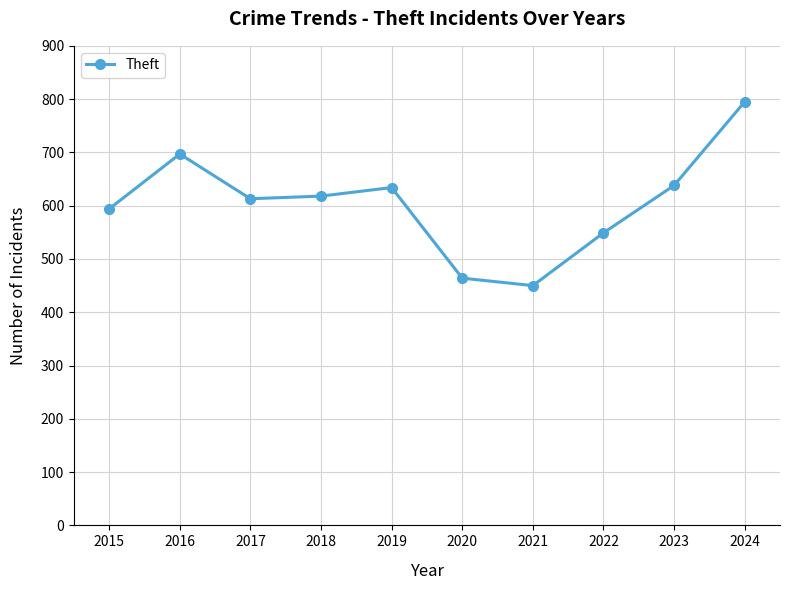

What is the minimum value shown in the chart?

450